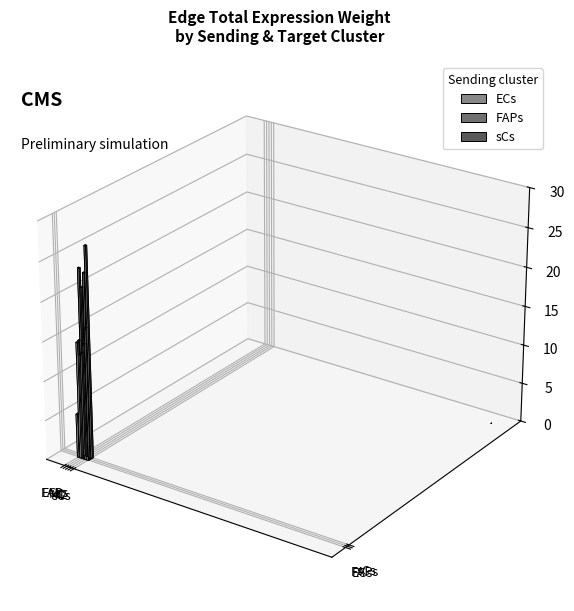

What is the maximum value shown in the chart?

26.9